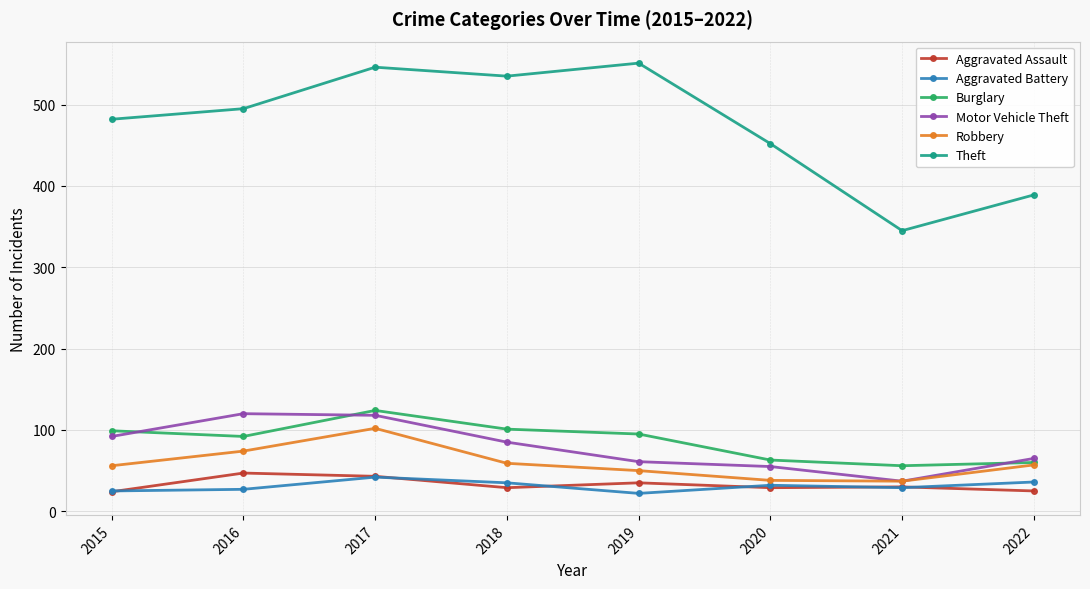

Which series has the largest total across all categories?

Theft